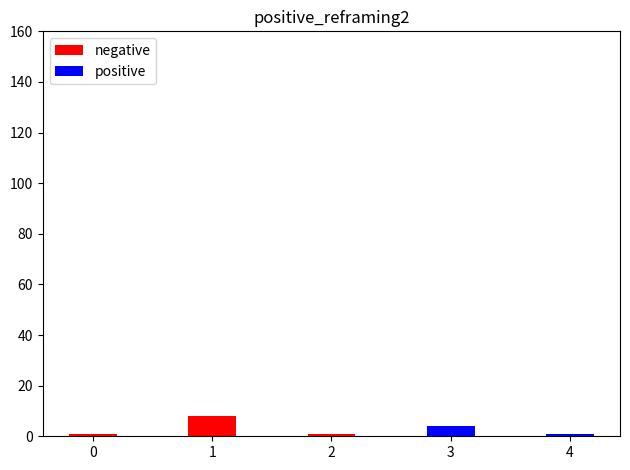

Rank the series at 0 from lowest to highest value.

positive, negative